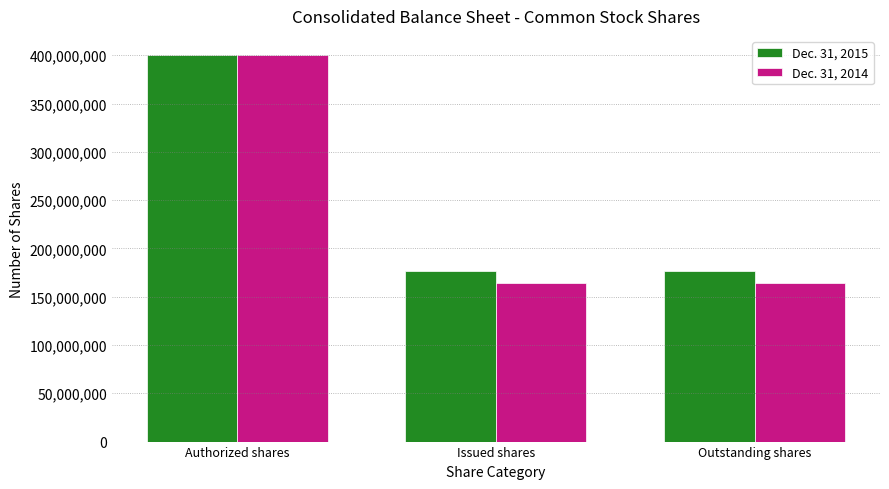

Rank the series at Outstanding shares from highest to lowest value.

Dec. 31, 2015, Dec. 31, 2014